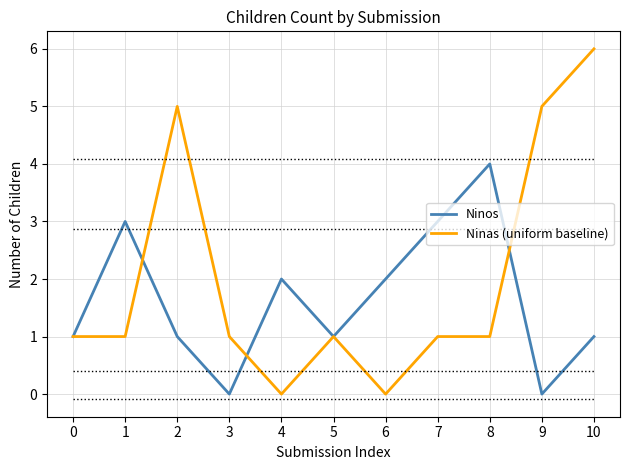

What is the difference between the maximum and minimum values in the Ninas (uniform baseline) series?

6